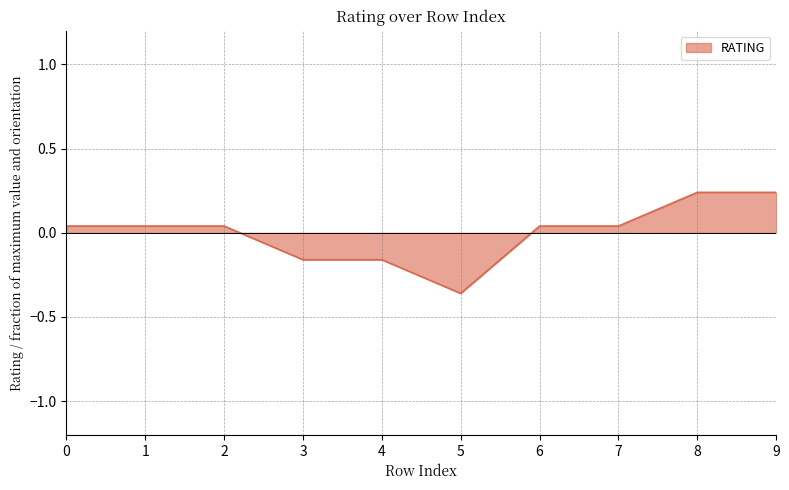

At which category does the chart reach its minimum across all series?

5